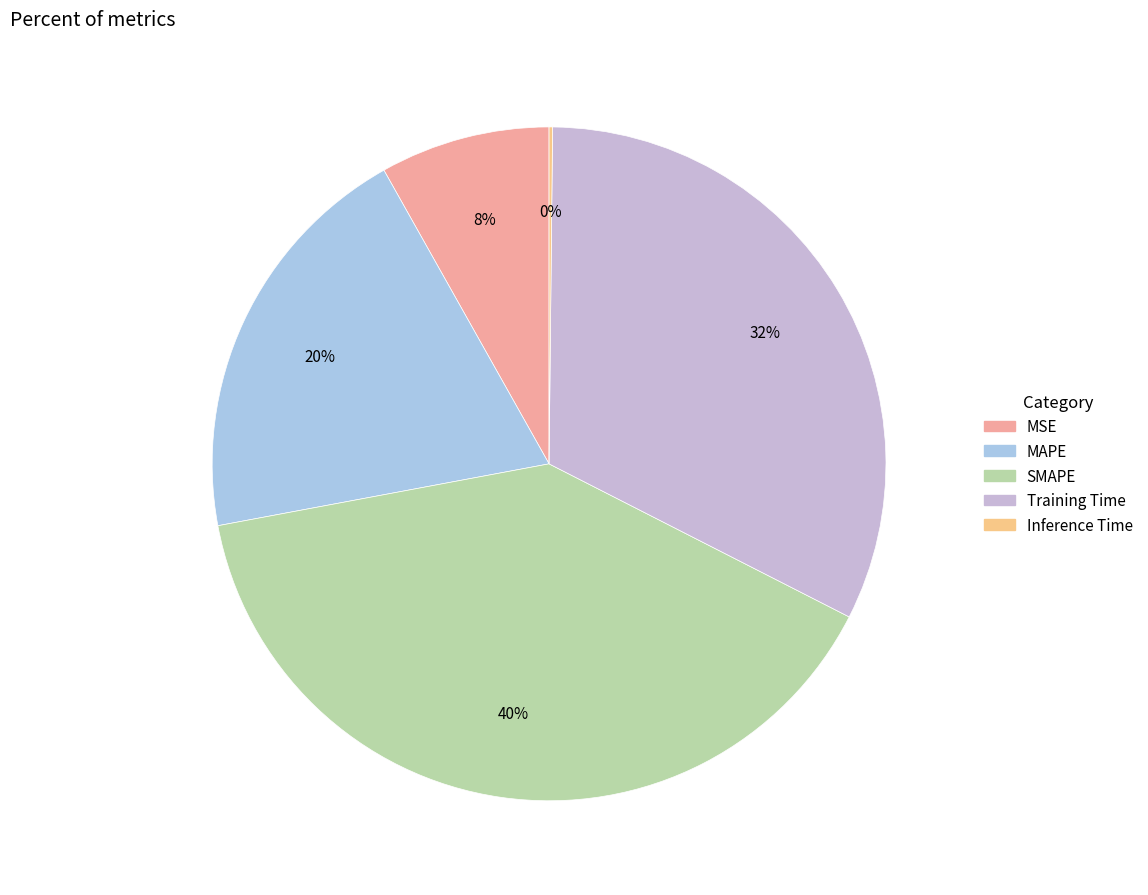

Count the number of slices in the pie.

5